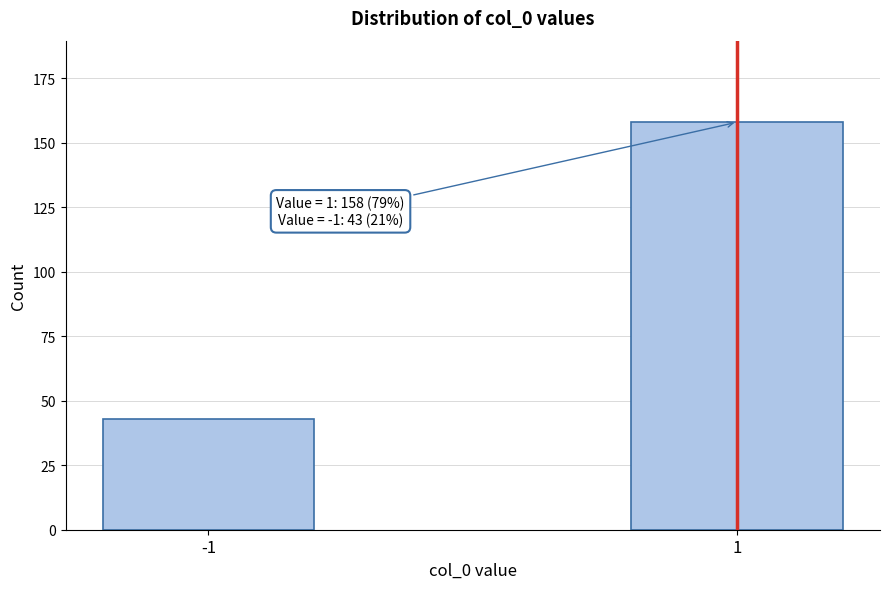

Reading left to right, what are all the values shown in this chart?

43	158